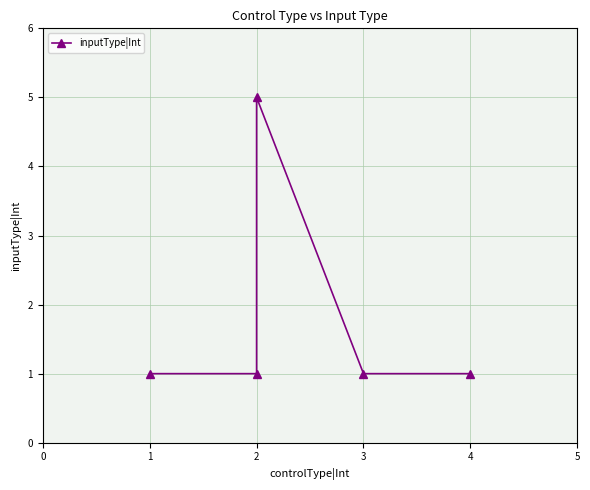

Reading left to right, list all the values displayed in this chart.

1	1	5	1	1